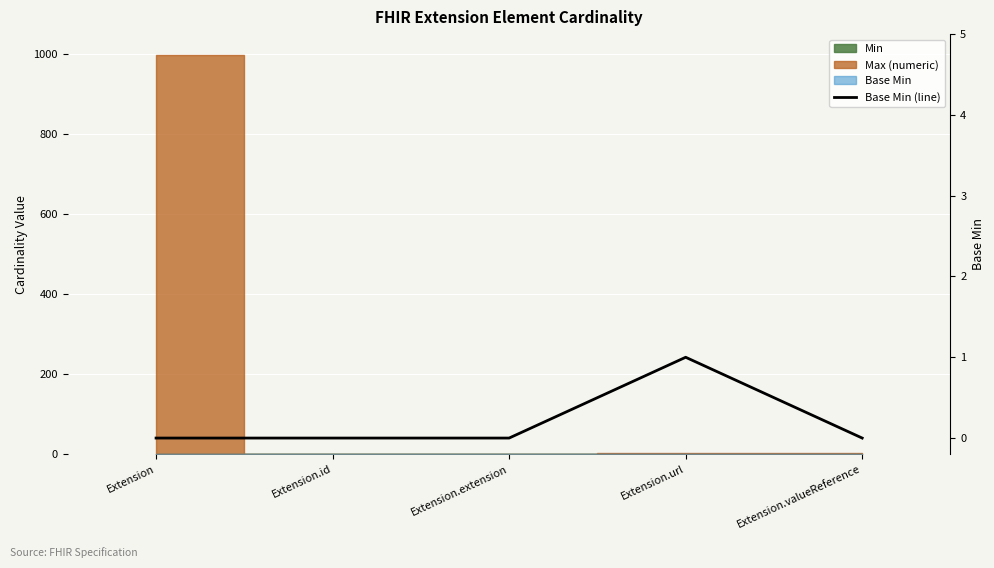

At which label is the value closest to 0?

Extension